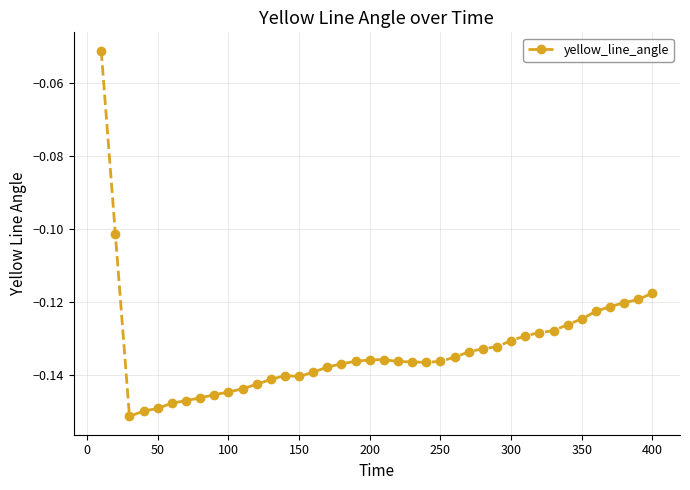

True or false: there are more than 1 points higher than both neighbors.

True